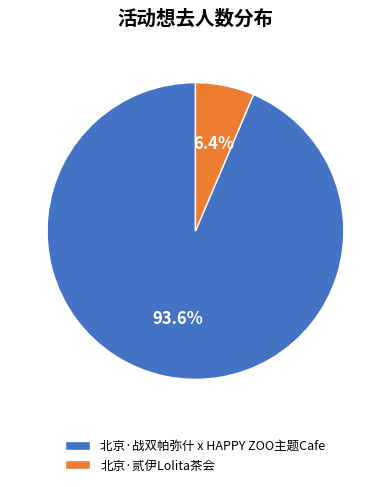

Which has a higher value, 北京·贰伊Lolita茶会 or 北京·战双帕弥什 x HAPPY ZOO主题Cafe?

北京·战双帕弥什 x HAPPY ZOO主题Cafe